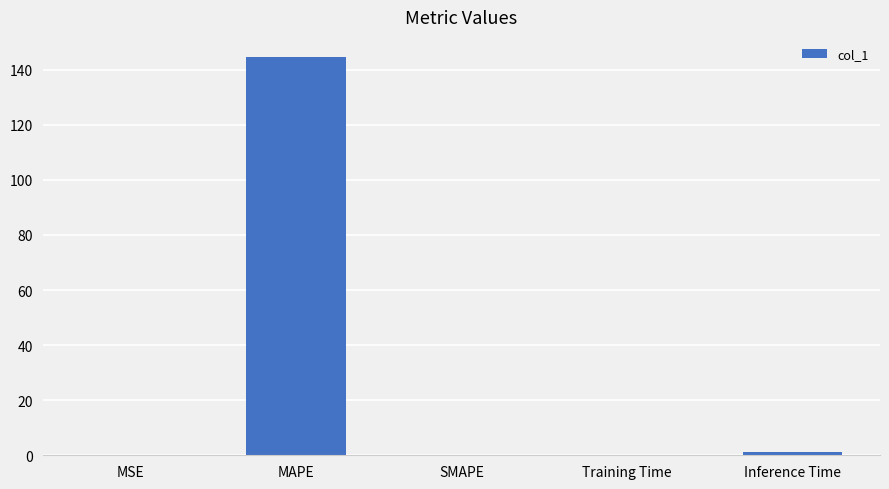

What is the greatest value displayed?

144.7